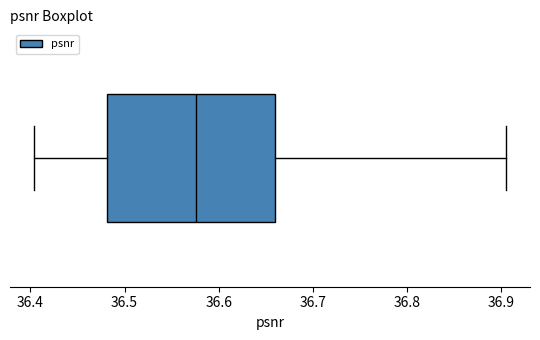

Transcribe this box plot: give where the median line is, the range the box spans, and where the two whiskers end, as read against the x-axis. The values are not printed on the chart, so give them approximately, as read against the axis.

median 36.58, box 36.48 to 36.66, whiskers 36.40 to 36.91